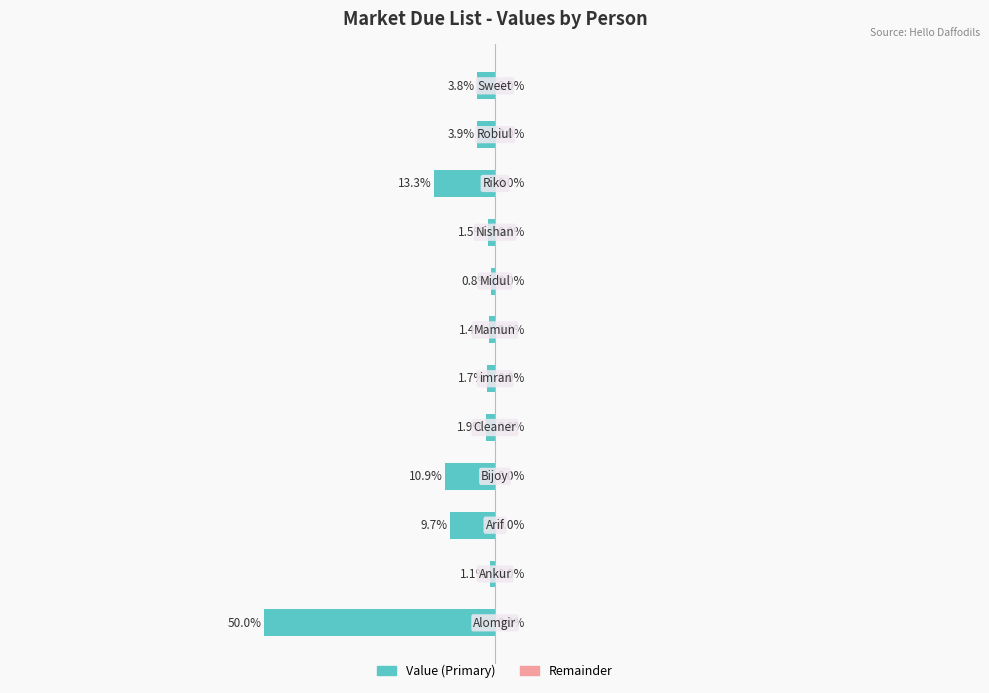

Are the bars horizontal?

Yes